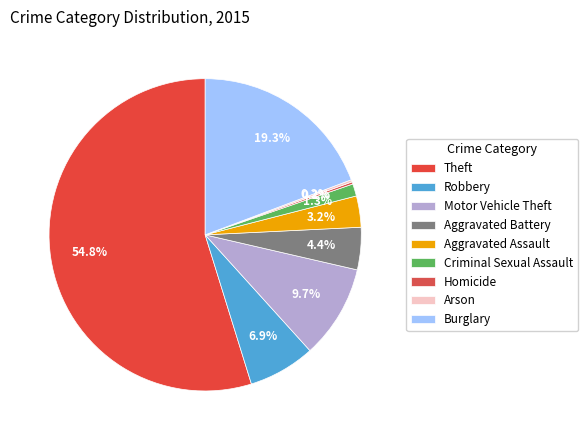

To the nearest percent, what percentage of the pie is Criminal Sexual Assault?

1%